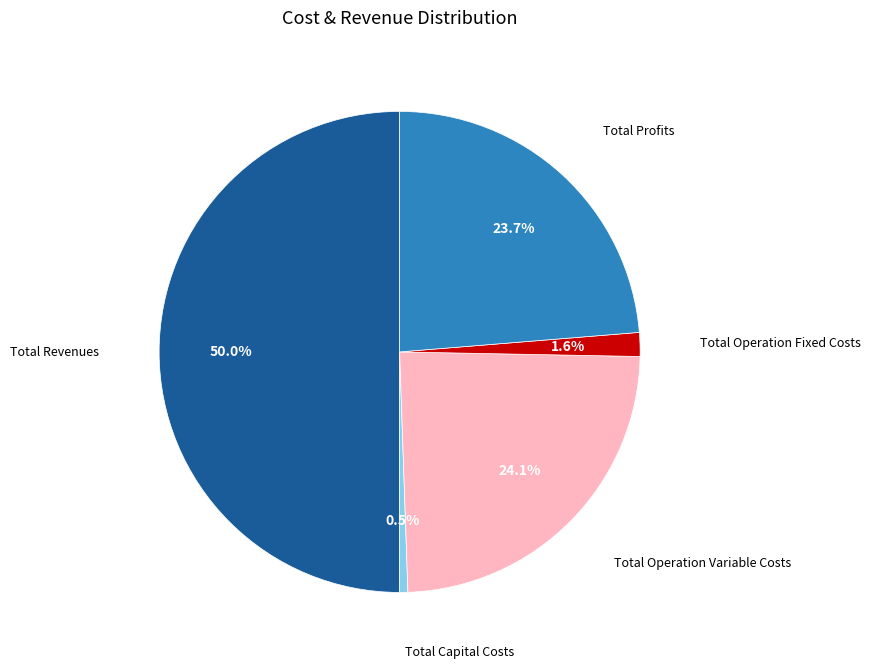

To the nearest percent, what is the average slice percentage?

20%